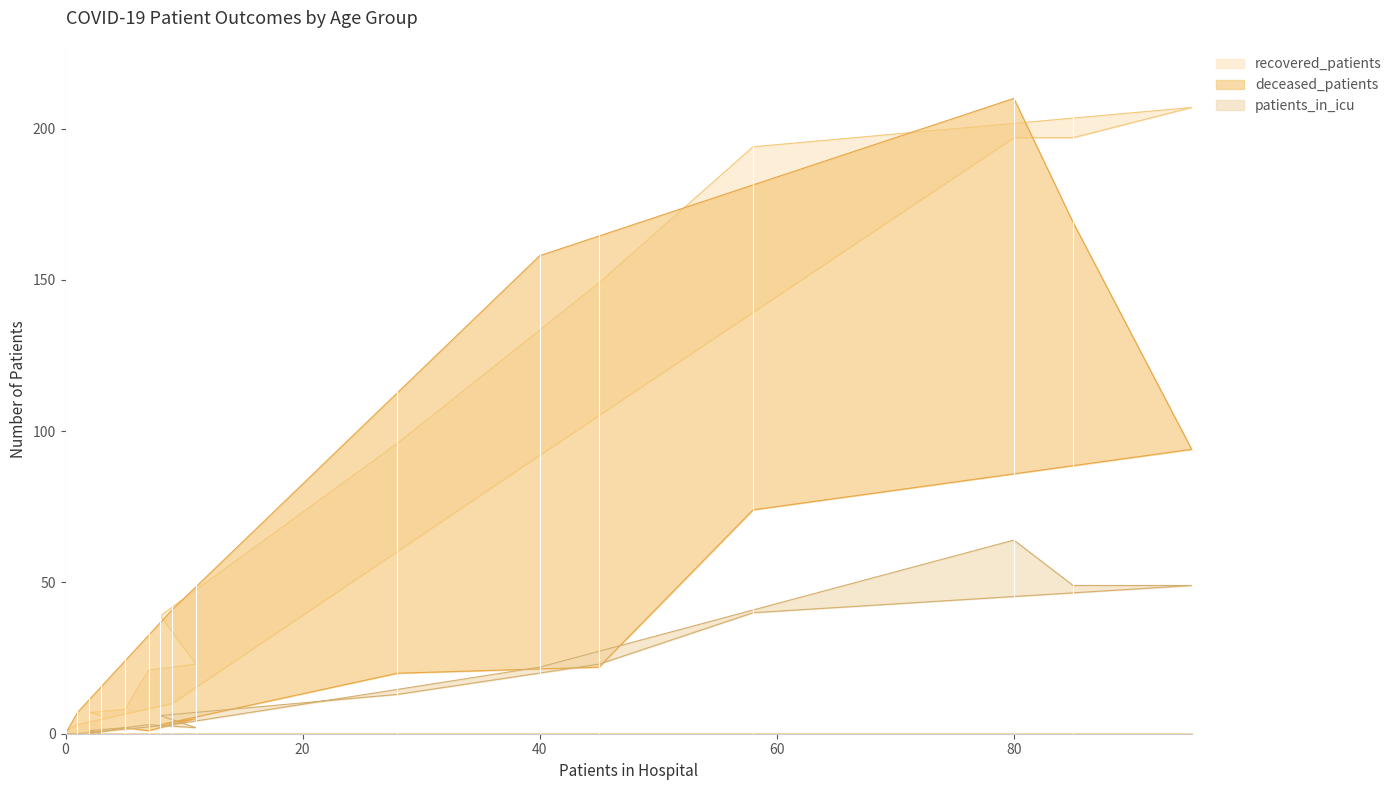

Which series has the largest total across all categories?

recovered_patients